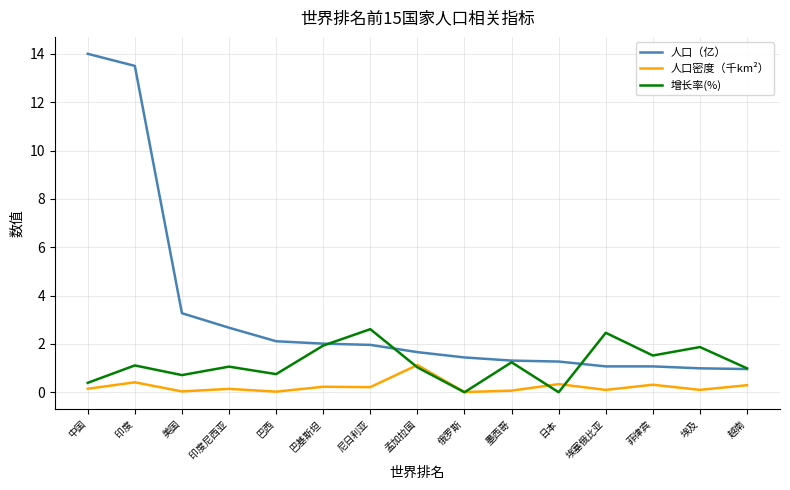

True or false: 人口密度（千km²） and 人口（亿） intersect in this chart.

False